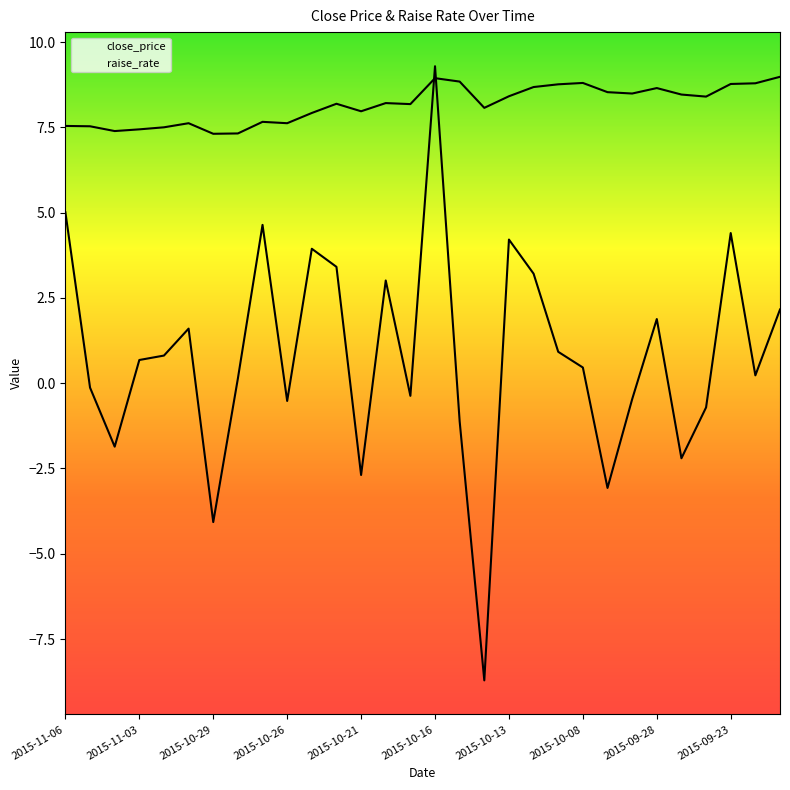

Does the chart display data point markers on the line(s)?

No